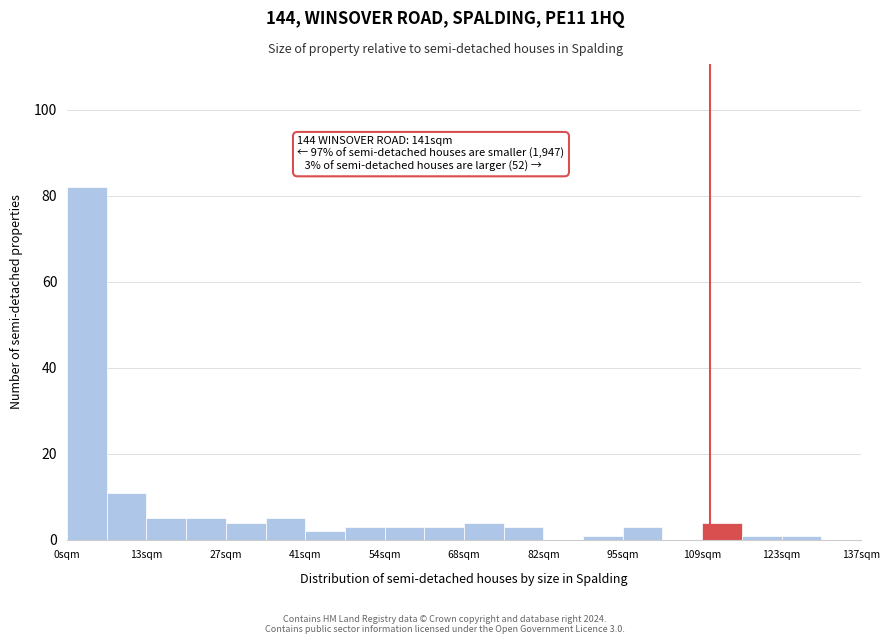

Around what value on the x-axis is the tallest bar? Give the approximate position of its centre, as read against the axis.

4